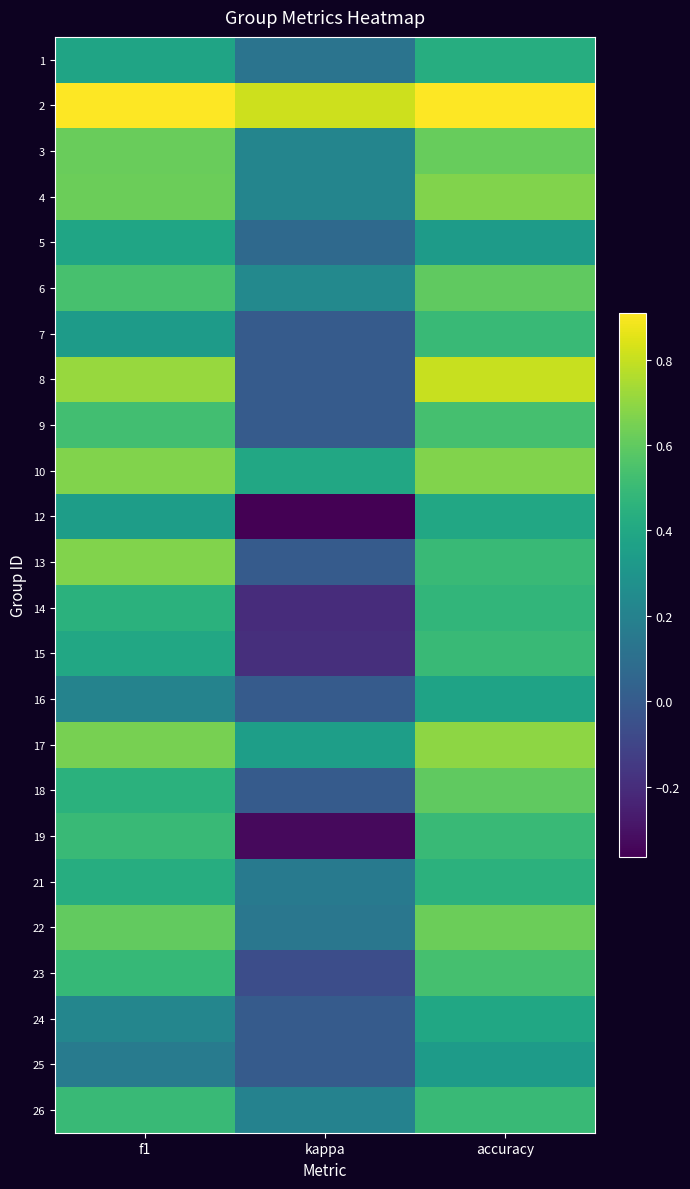

What is the difference between the highest and lowest values at kappa?

1.2